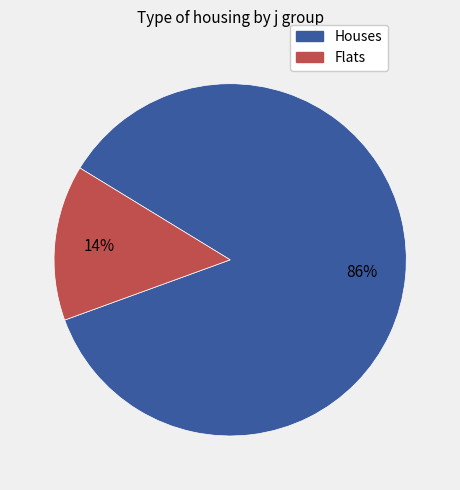

Is there any slice that represents more than half of the pie?

Yes